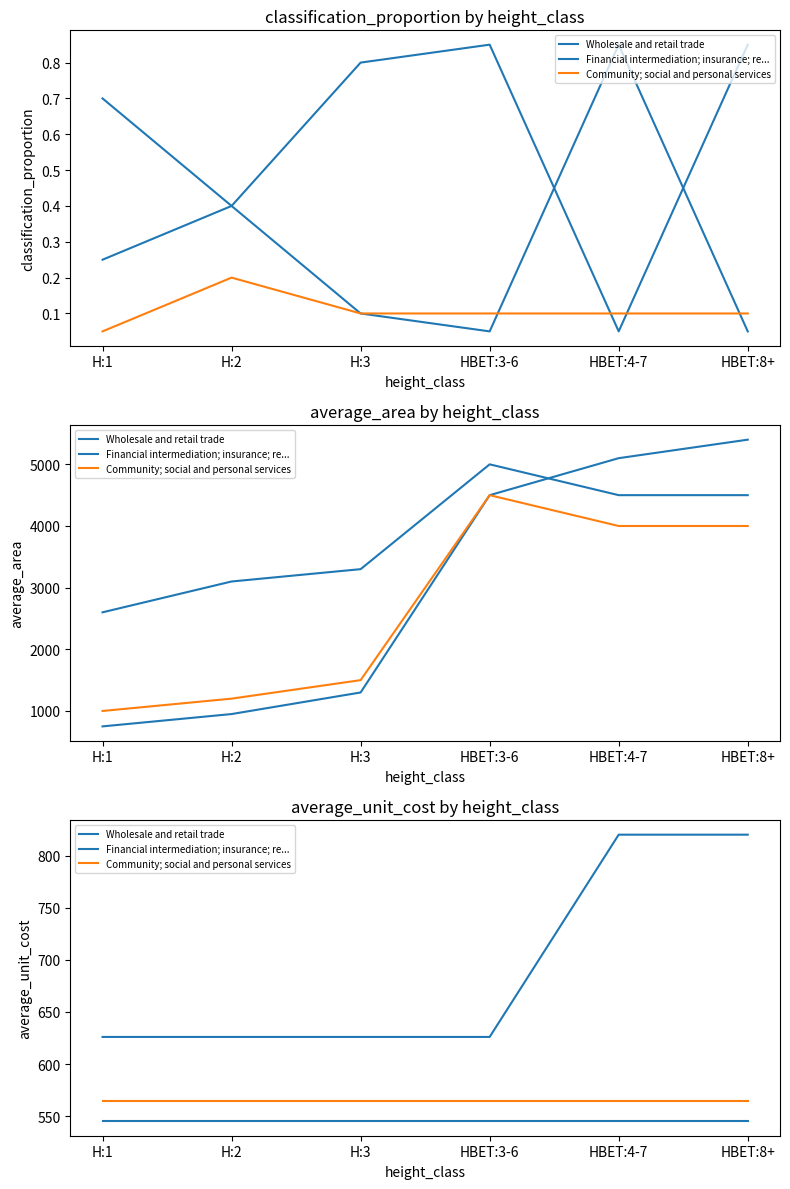

List the labels in order of Financial intermediation; insurance; re... value, largest first.

HBET:4-7, HBET:8+, H:1, H:2, H:3, HBET:3-6